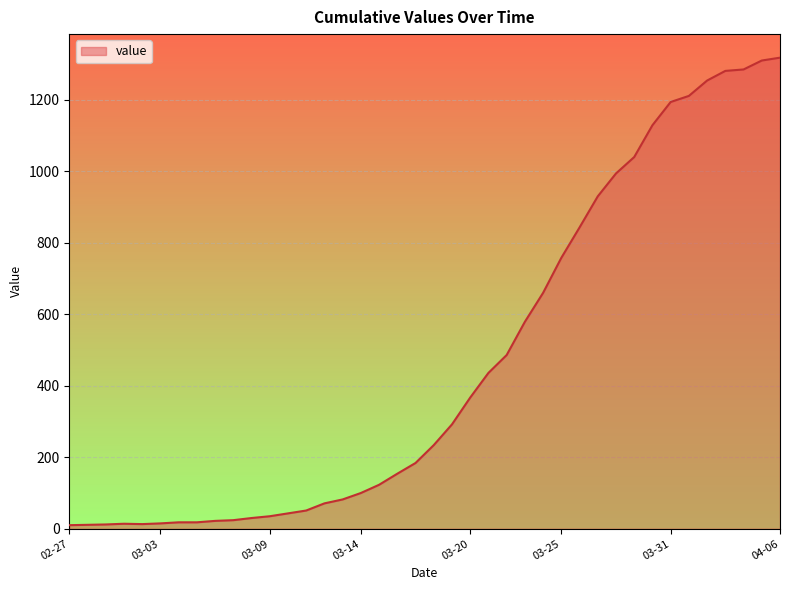

What is the greatest value displayed?

1318